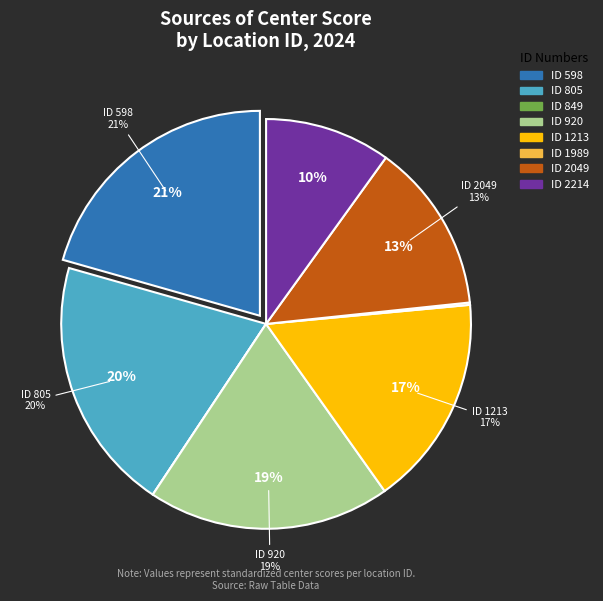

To the nearest percent, what percentage of the pie is 1213?

17%